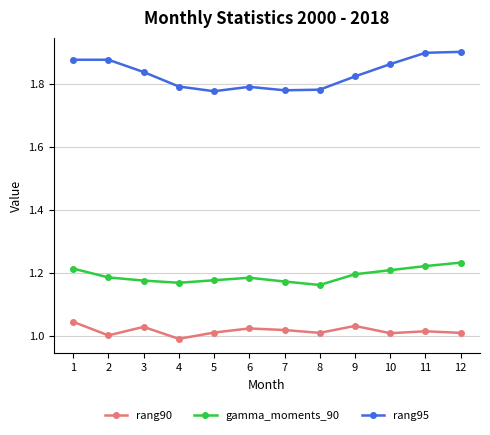

Rank the series by their average value, from lowest to highest.

rang90, gamma_moments_90, rang95